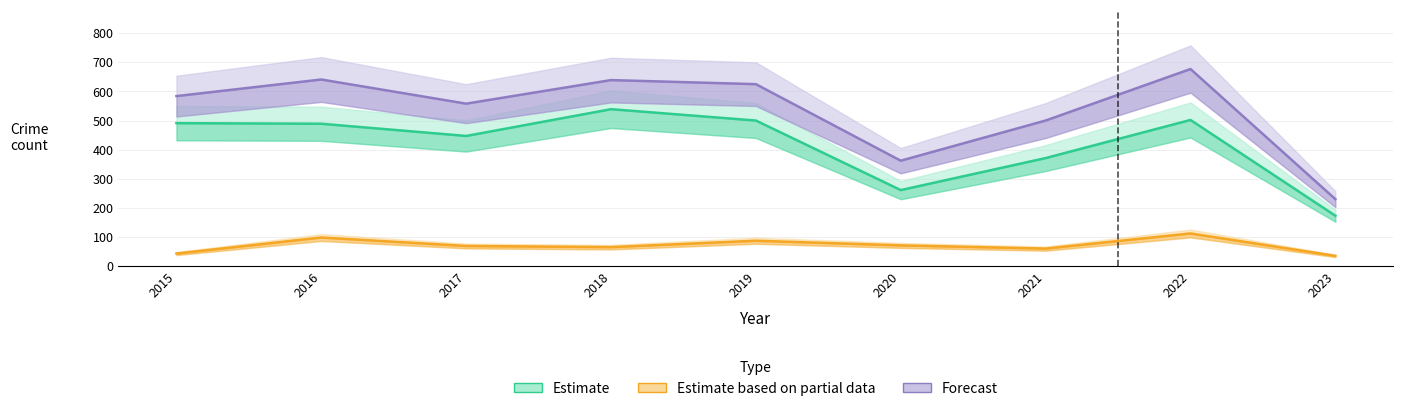

True or false: Theft has more than 2 points higher than both neighbors.

False